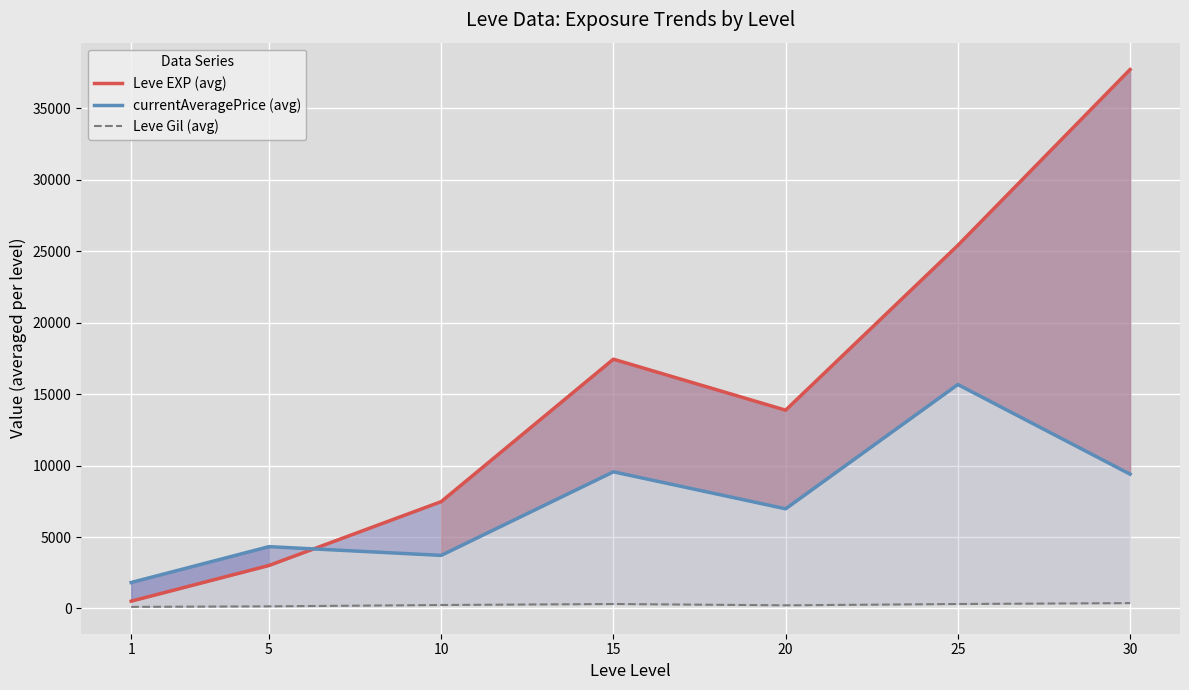

In Leve Gil (avg), how many points are lower than both neighbors (excluding endpoints)?

1